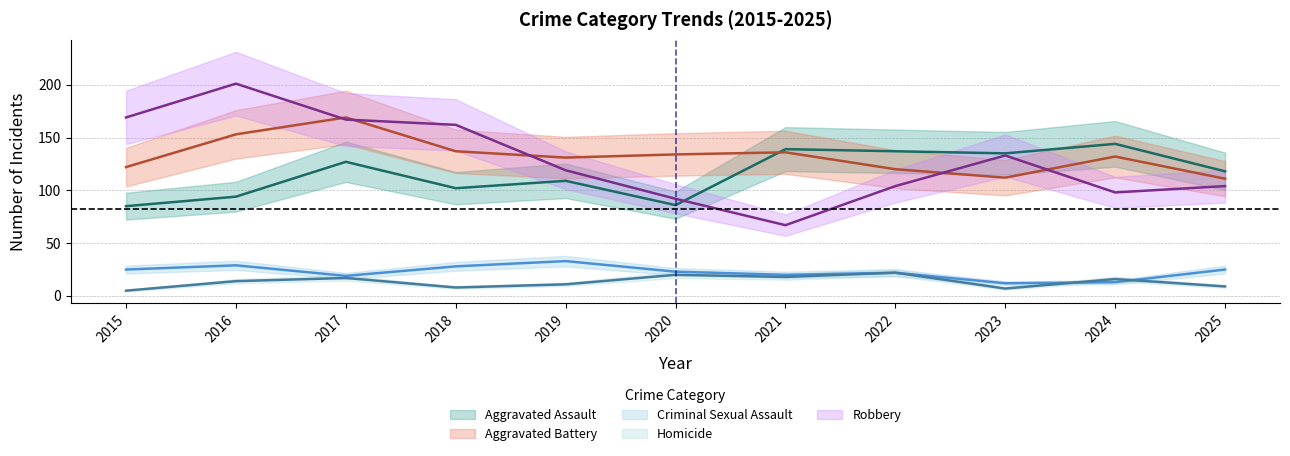

What is the total value across all series at 2024?

403